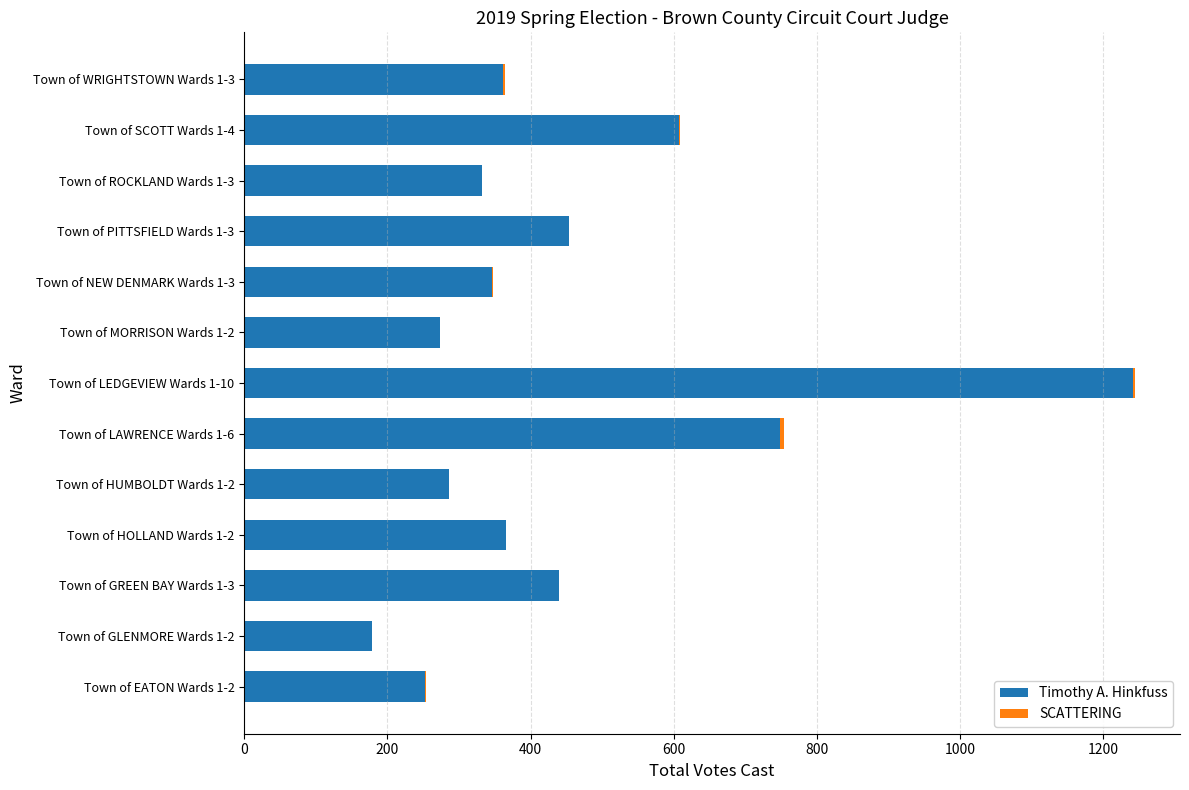

Where is Timothy A. Hinkfuss nearest to the value 709?

Town of LAWRENCE Wards 1-6